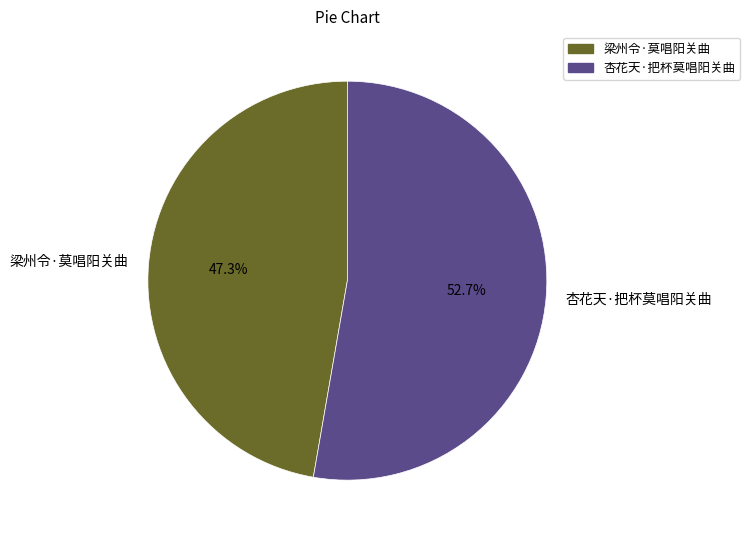

Which category has the smallest portion of the pie?

梁州令·莫唱阳关曲